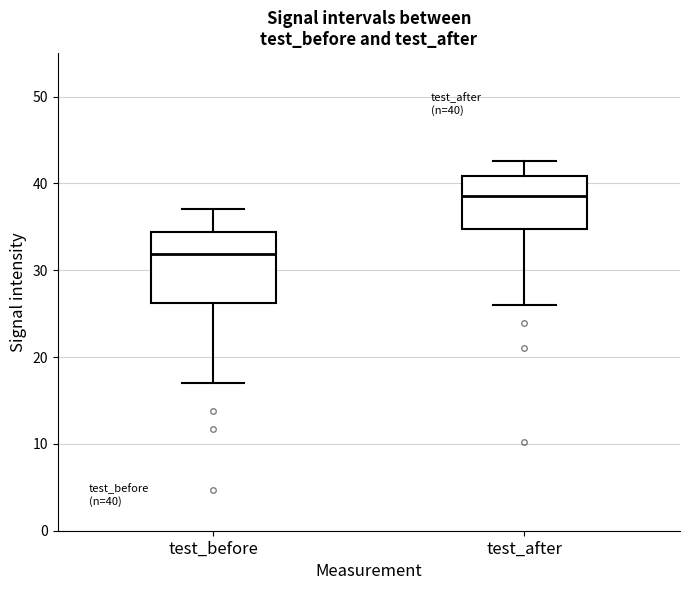

Comparing the boxes themselves (not the whiskers), which one is the tallest?

test_before